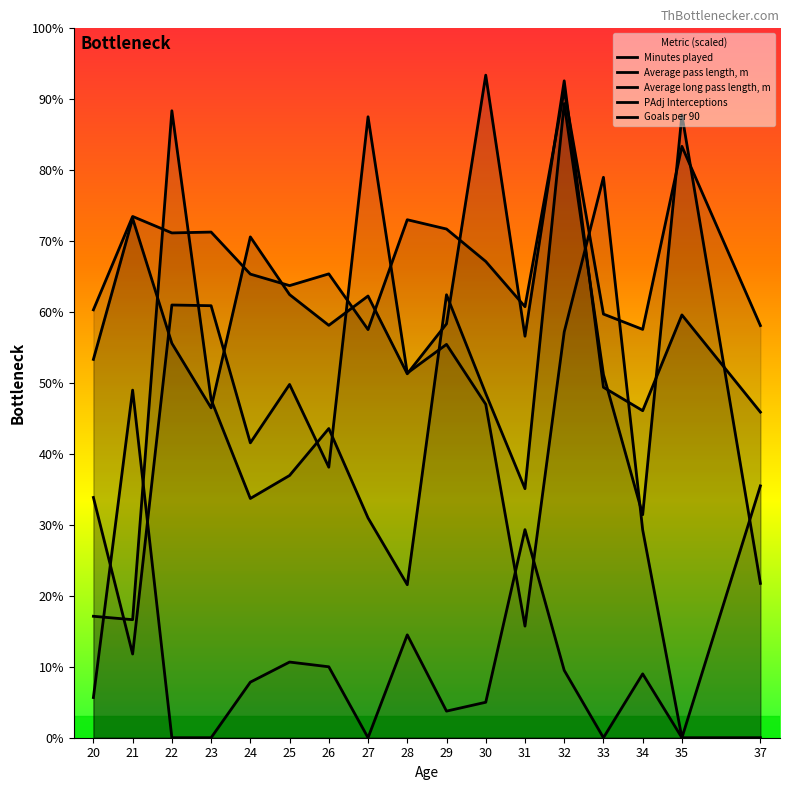

Where is the first local minimum for Average long pass length, m?

21